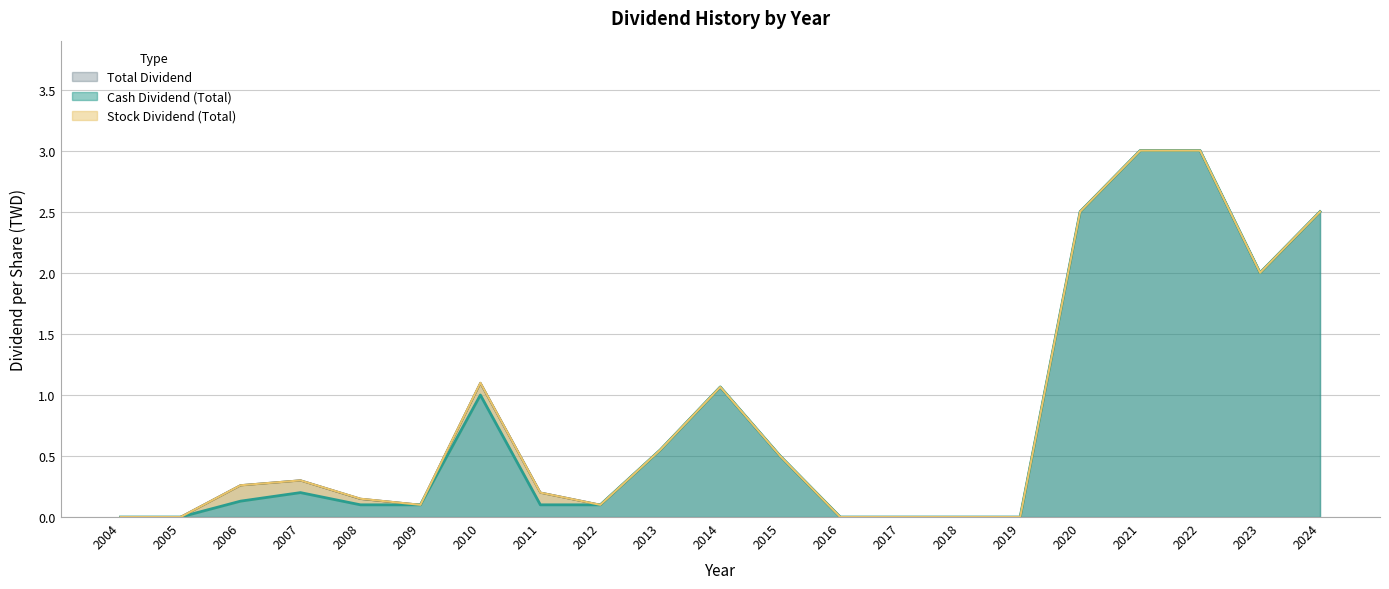

What is the average value of the Total Dividend series?

0.8